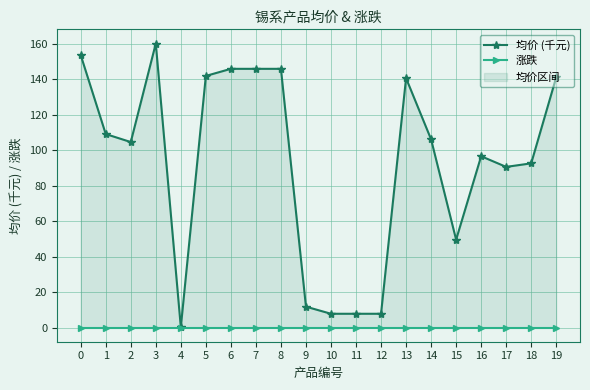

Which has a higher value, 9 or 5?

5